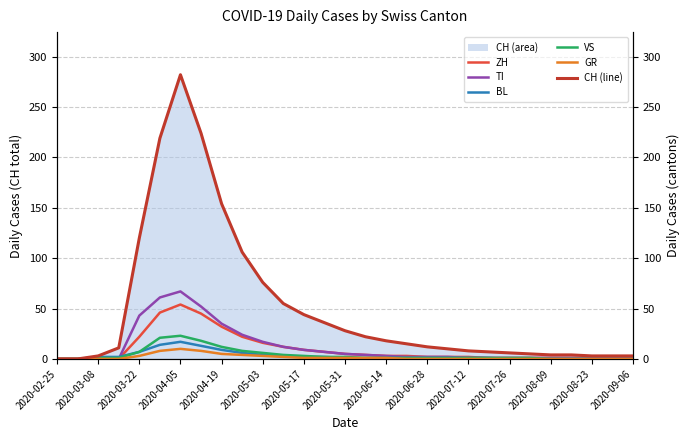

What is the sum of all VS values?

117